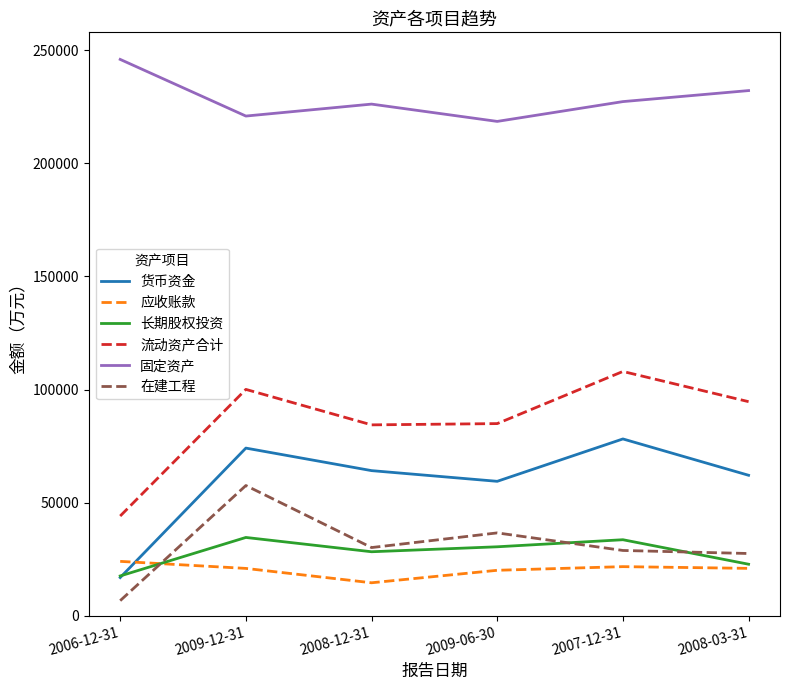

Where does the 固定资产 series first go above 227295?

2006-12-31